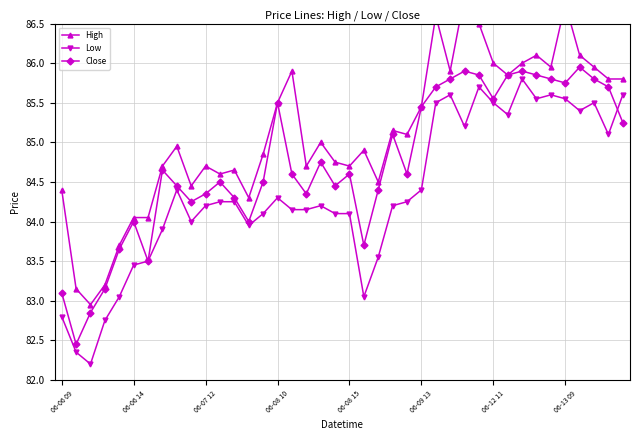

List the series in order of their peak value, lowest first.

Low, Close, High